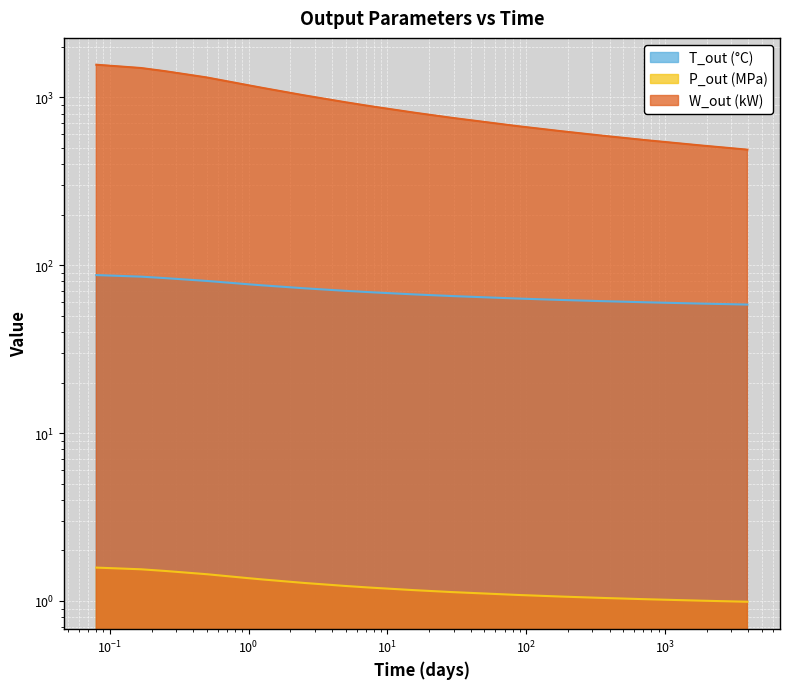

What is the difference between the second highest and minimum values in the T_out (°C) series?

27.2